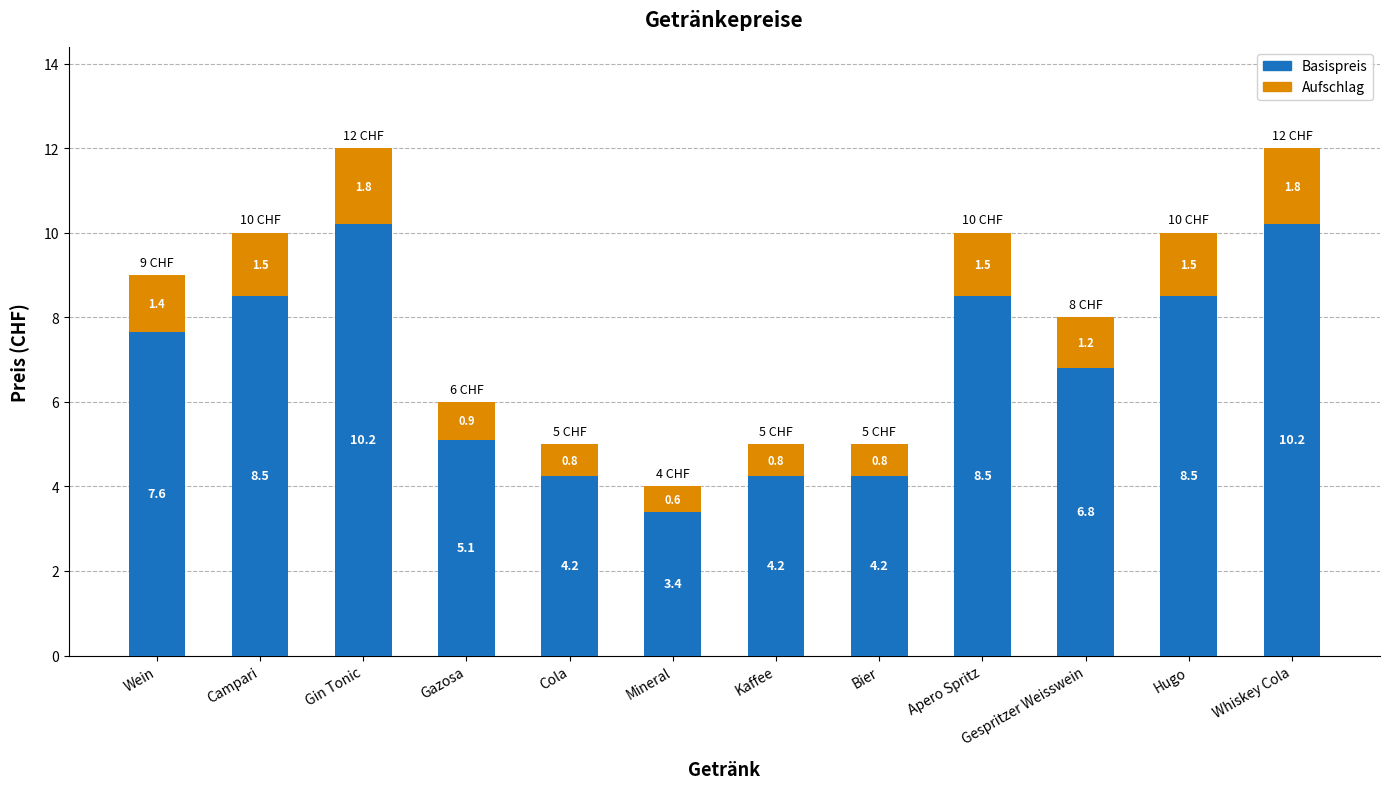

At which label does Basispreis first exceed 7?

Wein